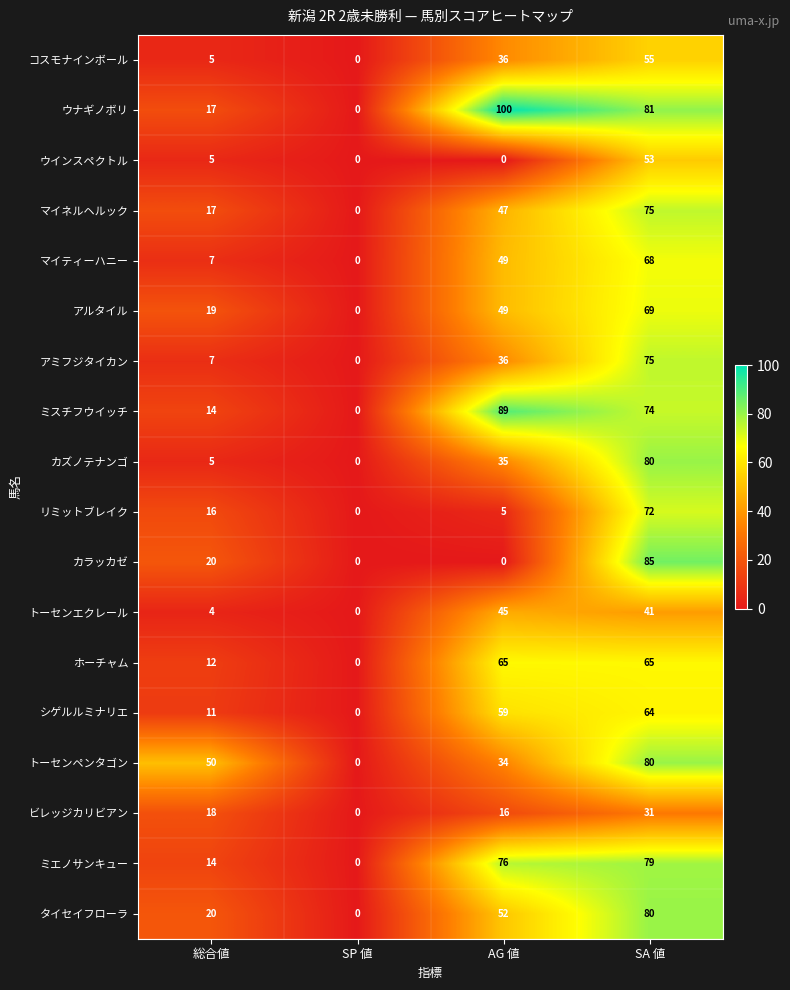

What is the total value across all series at AG 値?

793